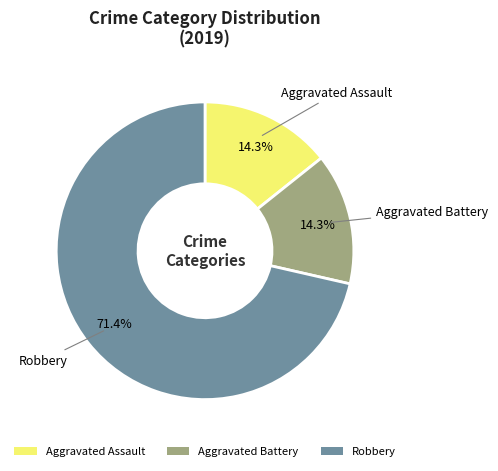

What percentage is NOT represented by Aggravated Battery?

85.7%